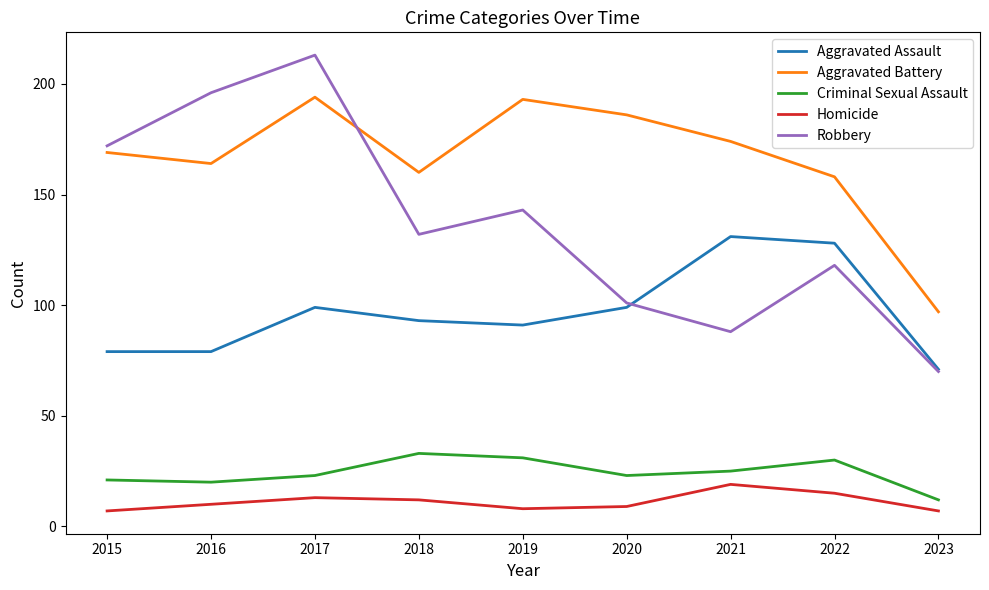

True or false: Robbery and Criminal Sexual Assault intersect in this chart.

False